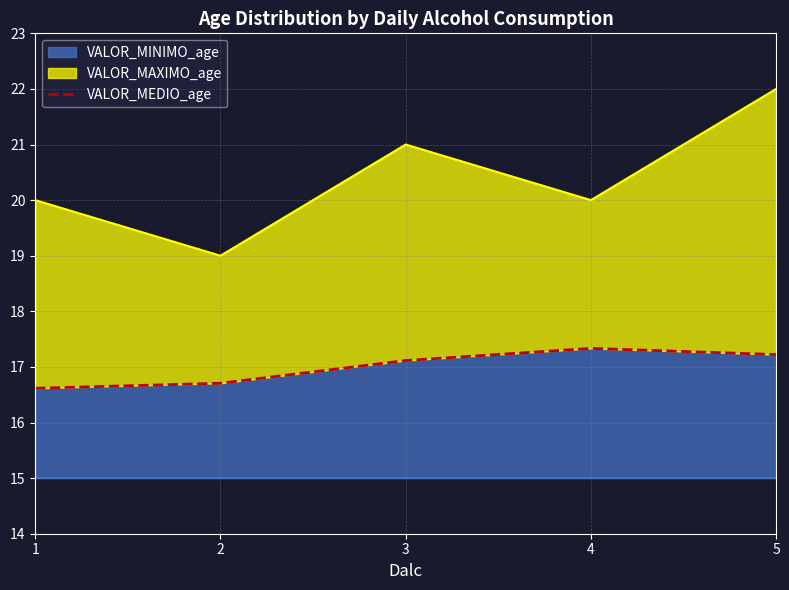

Does the chart display data point markers on the line(s)?

No